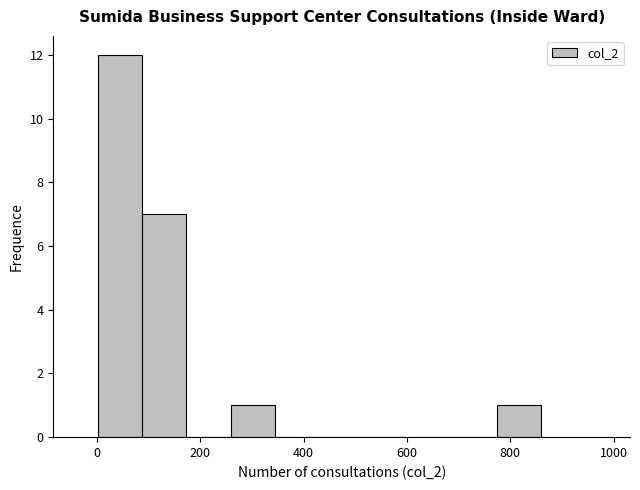

Reading left to right, transcribe this chart: for each bar, give the range it covers on the x-axis and its height. Neither the bar edges nor the heights are printed on the chart, so give them approximately, as read against the axes.

0 to 80: 12
80 to 180: 7
180 to 260: 0
260 to 340: 1
340 to 440: 0
440 to 520: 0
520 to 600: 0
600 to 680: 0
680 to 780: 0
780 to 860: 1